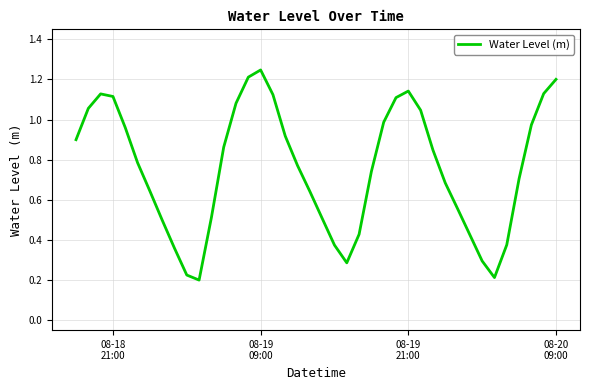

What is the average value?

0.8